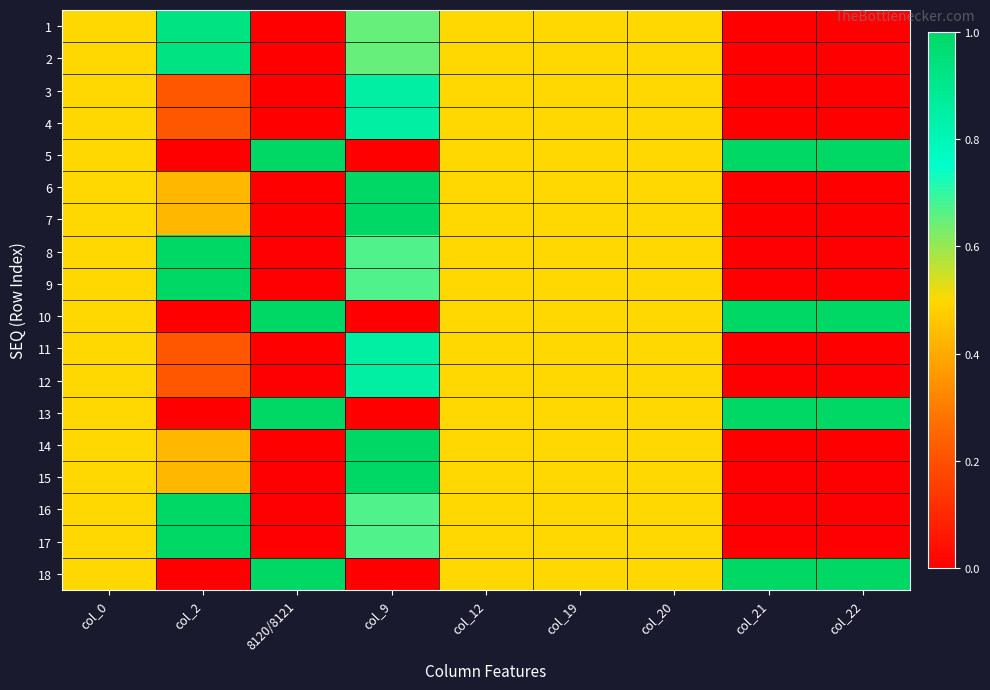

Rank the series at col_0 from highest to lowest value.

1, 2, 3, 4, 5, 6, 7, 8, 9, 10, 11, 12, 13, 14, 15, 16, 17, 18